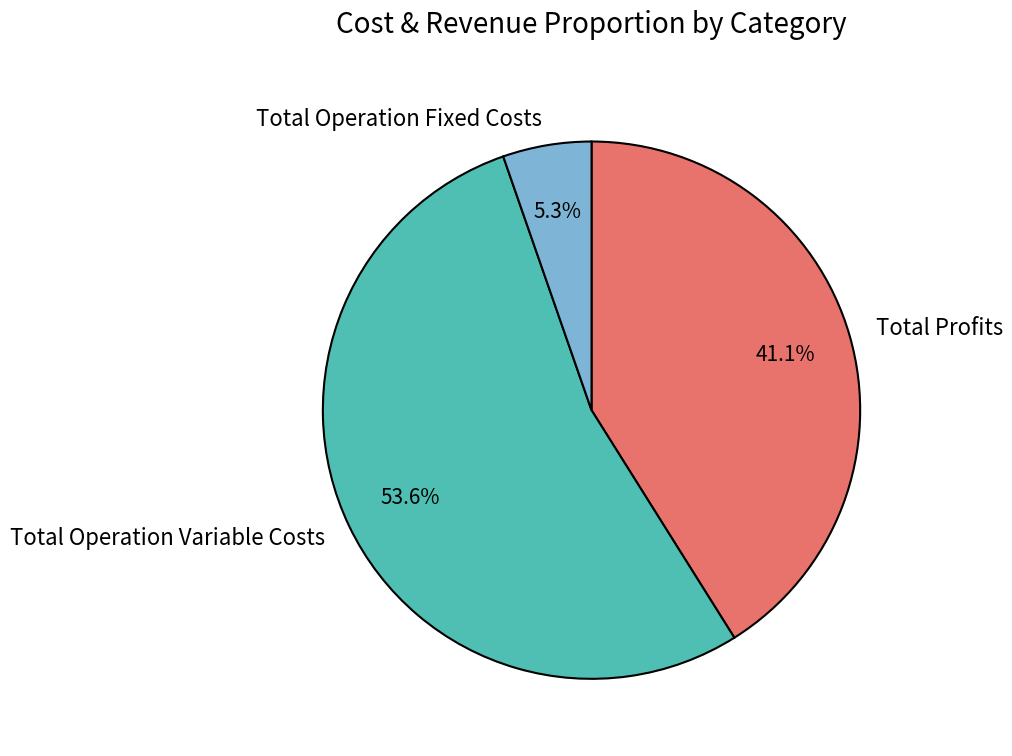

Does Total Profits account for over 50% of the chart?

No